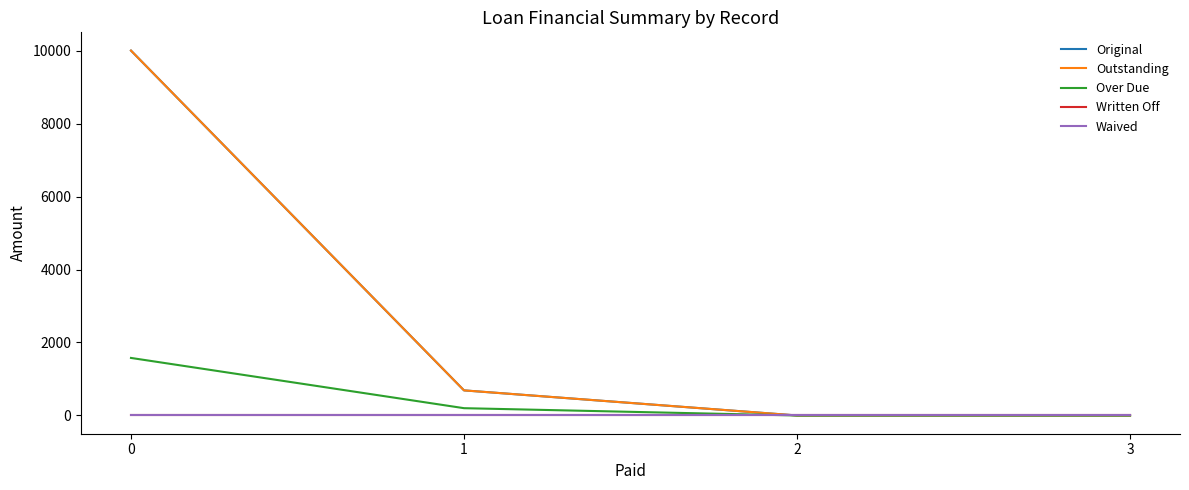

What is the sum of all Over Due values?

1777.0